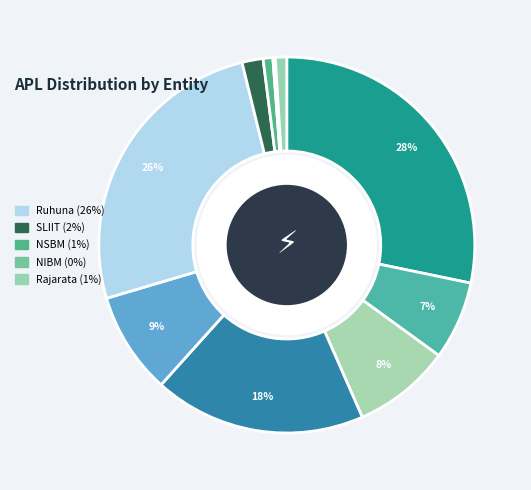

Rank the categories by value from lowest to highest.

NIBM, NSBM, Rajarata, SLIIT, CN, CS, Kandy, USJ, Ruhuna, CC